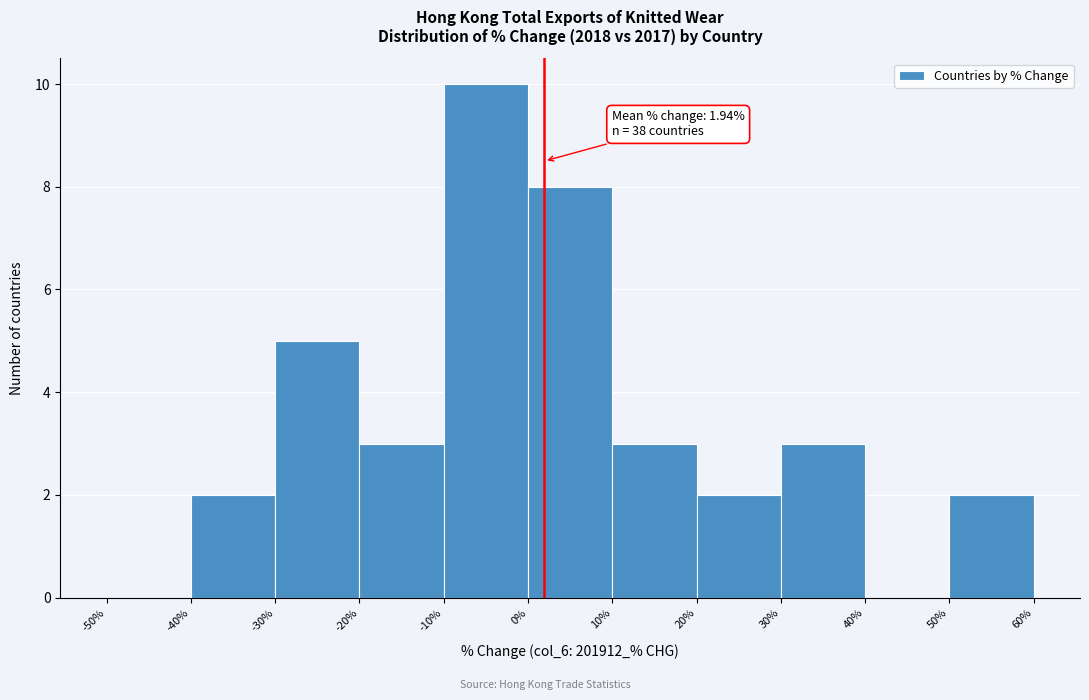

Which range on the x-axis has the tallest bar?

-10% to 0%